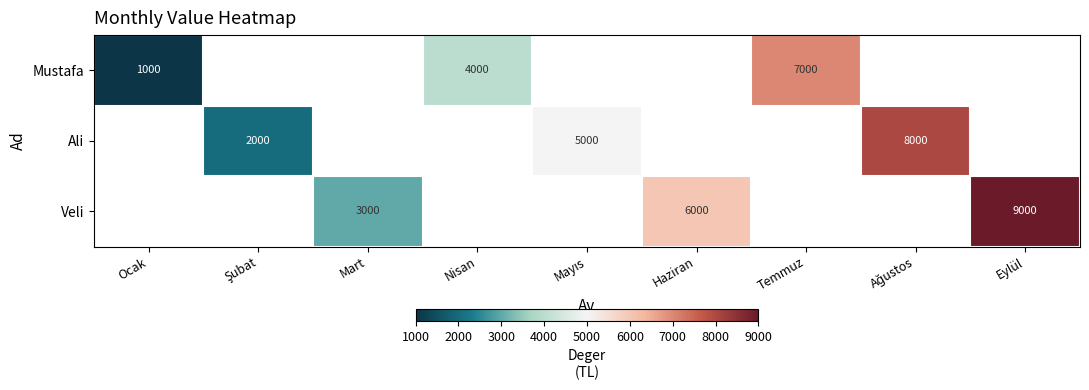

True or false: Veli has a value of 5912 at Eylül.

False